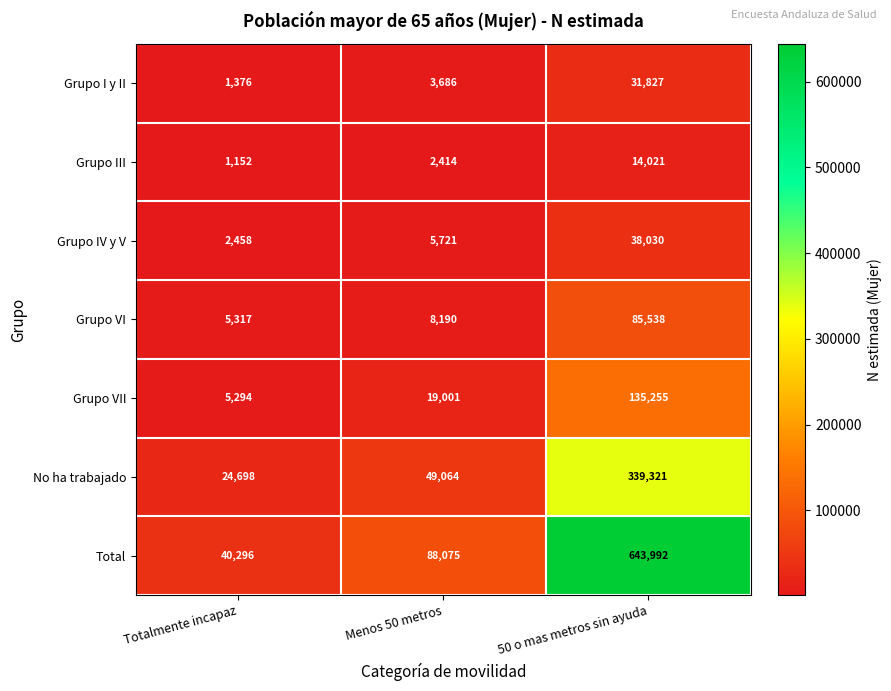

Rank the series at Totalmente incapaz from highest to lowest value.

Total, No ha trabajado, Grupo VI, Grupo VII, Grupo IV y V, Grupo I y II, Grupo III